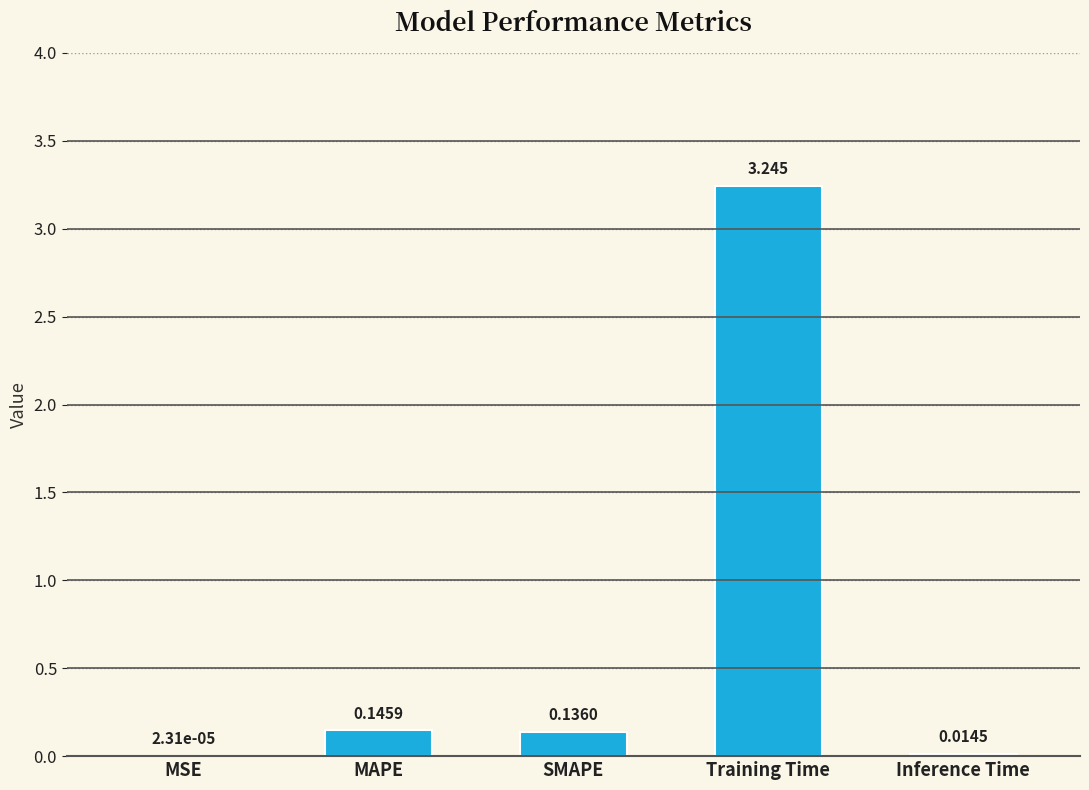

What is the label of the 1st bar from the left?

MSE